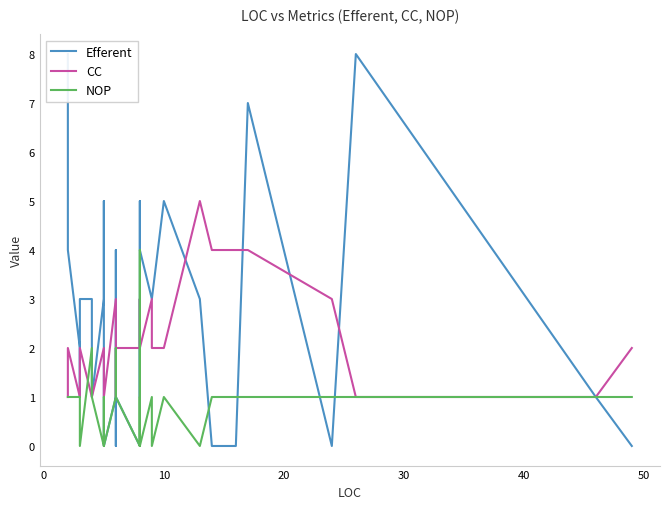

What are all the series names shown in the legend?

Efferent, CC, NOP